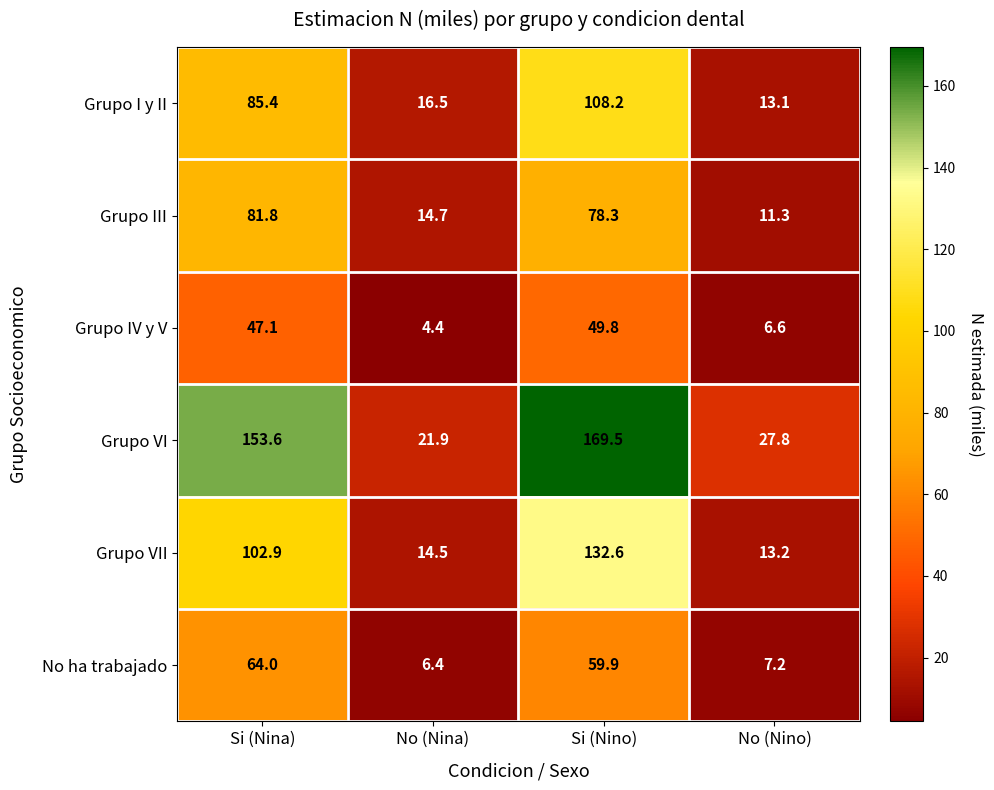

Reading right to left, extract all data points from this chart.

Grupo I y II: No (Nino)=13.1	Si (Nino)=108.2	No (Nina)=16.5	Si (Nina)=85.4
Grupo III: No (Nino)=11.3	Si (Nino)=78.3	No (Nina)=14.7	Si (Nina)=81.8
Grupo IV y V: No (Nino)=6.6	Si (Nino)=49.8	No (Nina)=4.4	Si (Nina)=47.1
Grupo VI: No (Nino)=27.8	Si (Nino)=169.5	No (Nina)=21.9	Si (Nina)=153.6
Grupo VII: No (Nino)=13.2	Si (Nino)=132.6	No (Nina)=14.5	Si (Nina)=102.9
No ha trabajado: No (Nino)=7.2	Si (Nino)=59.9	No (Nina)=6.4	Si (Nina)=64.0